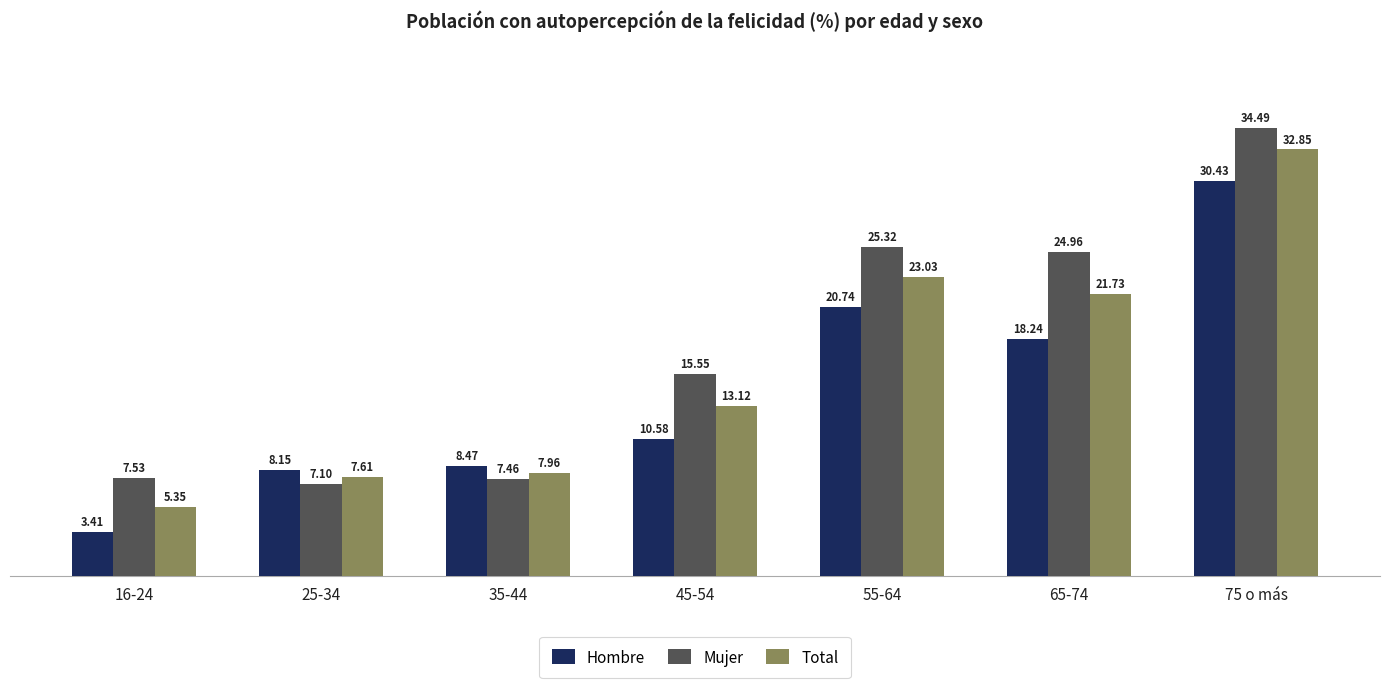

Which series changed the most between 55-64 and 75 o más?

Total